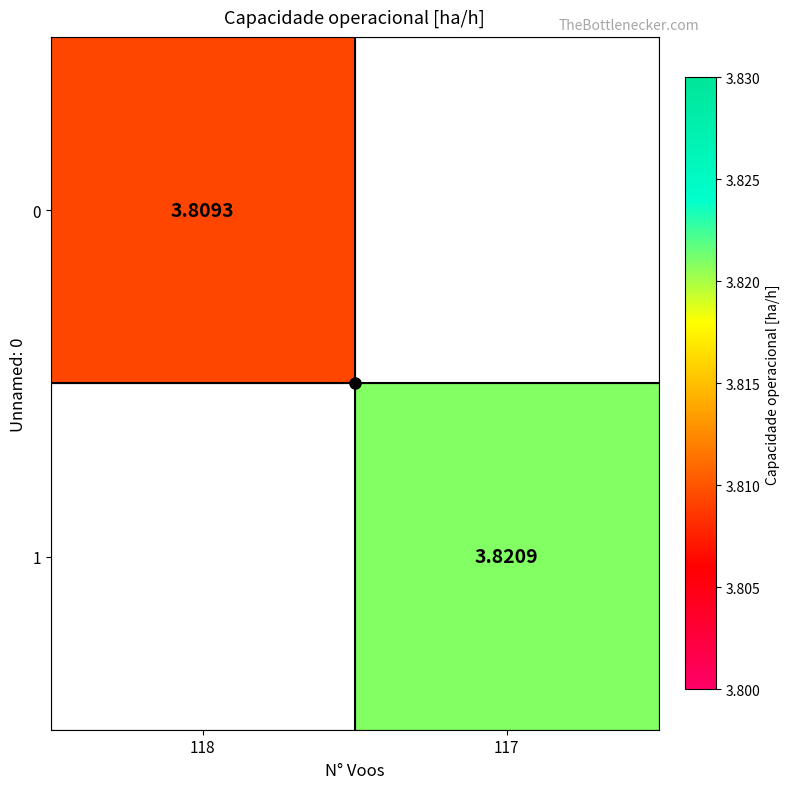

Rank the series by their average value, from lowest to highest.

0, 1